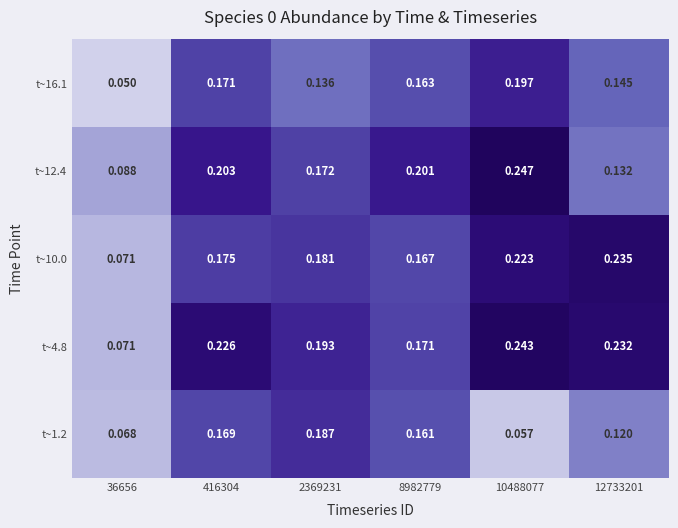

List the series in order of their peak value, highest first.

t~12.4, t~4.8, t~10.0, t~16.1, t~1.2